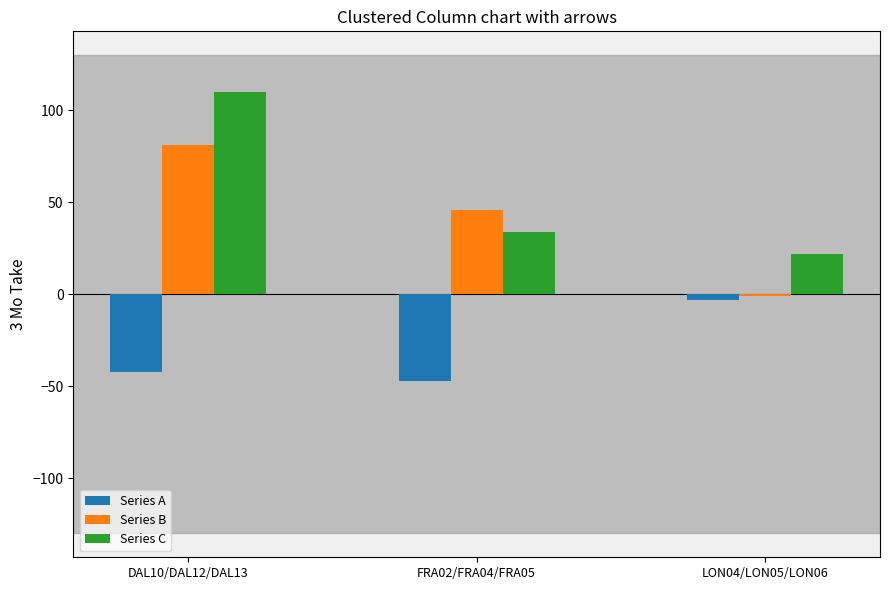

List the series in order of their peak value, highest first.

Series C, Series B, Series A